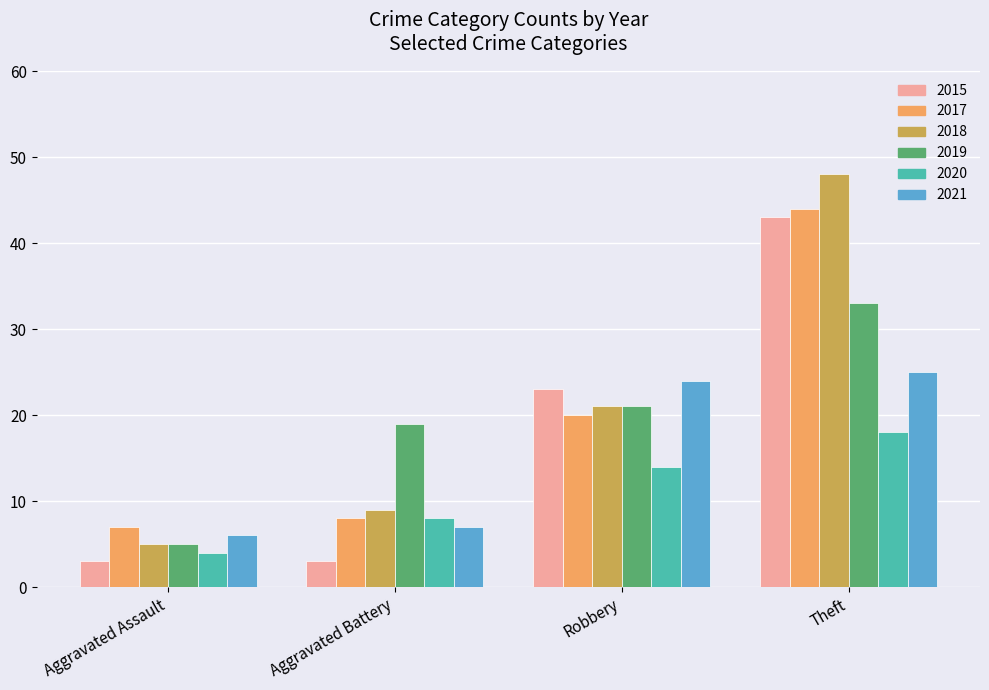

What is the label of the 3rd bar from the right?

Aggravated Battery